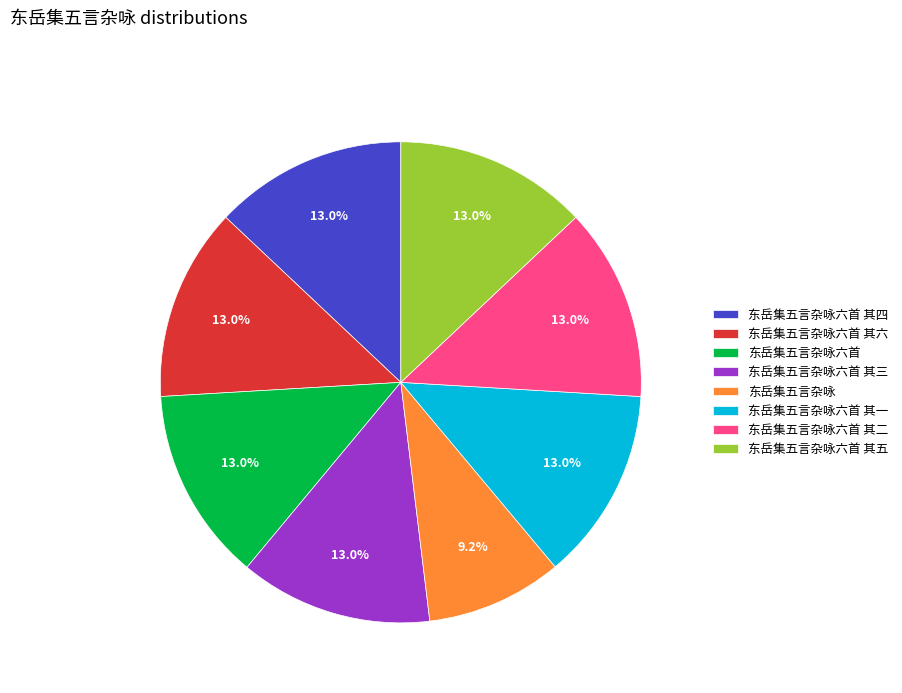

Approximately how many times larger is the value at 东岳集五言杂咏六首 其五 compared to 东岳集五言杂咏六首?

1.0